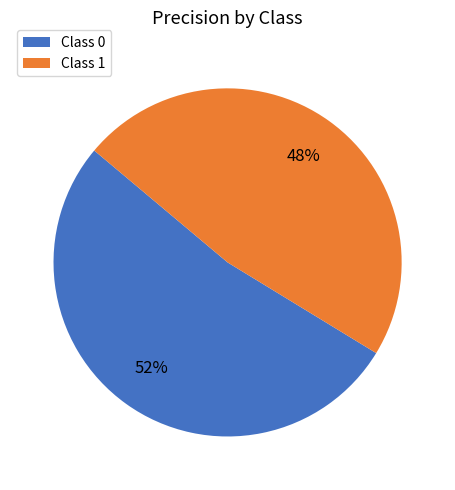

True or false: Class 1 accounts for 48% of the total.

True